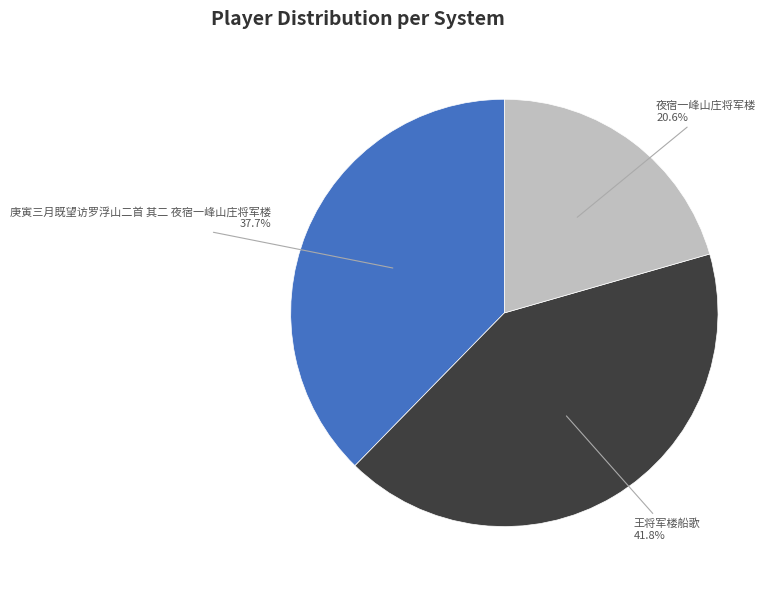

Which category has the biggest portion of the pie?

王将军楼船歌